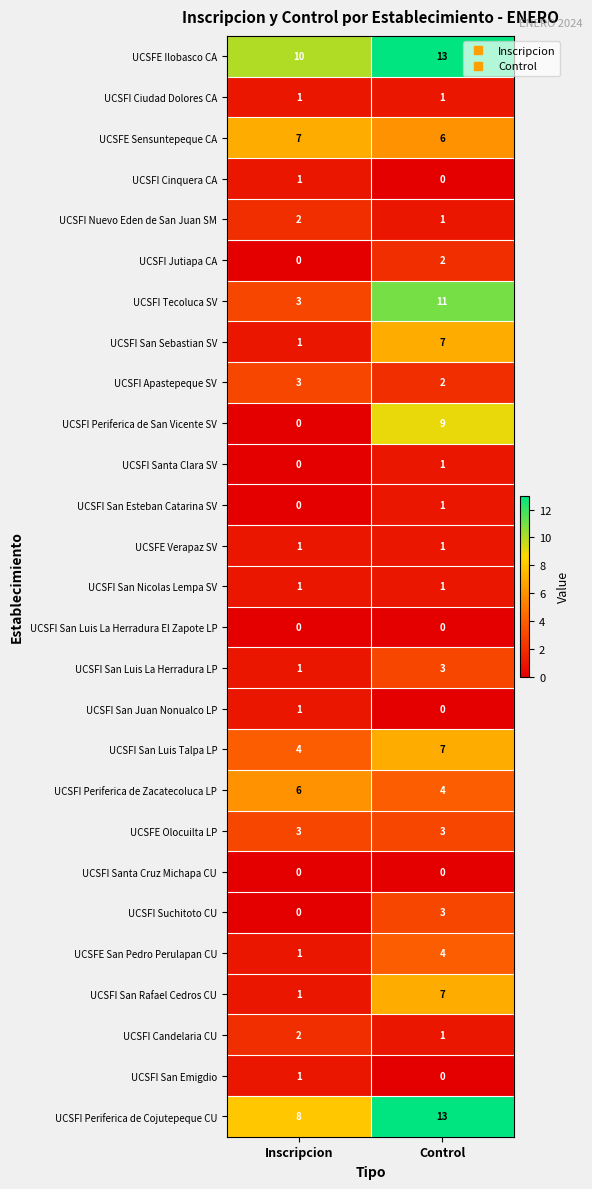

Between Inscripcion and Control, which series saw the biggest shift?

UCSFI Periferica de San Vicente SV